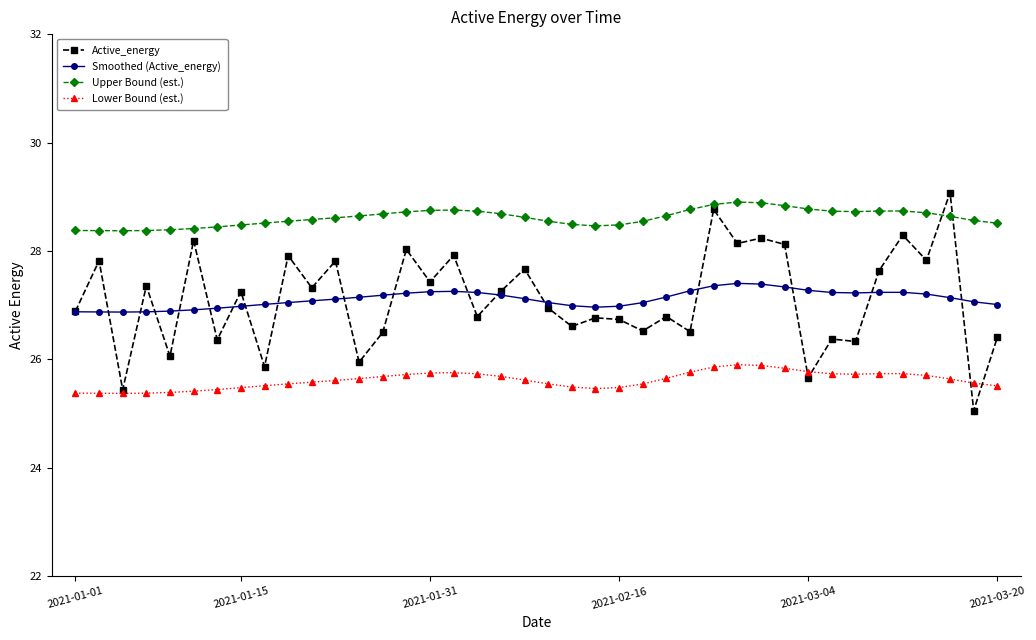

What is the value of the Lower Bound (est.) point at the 27th from the left?

25.8